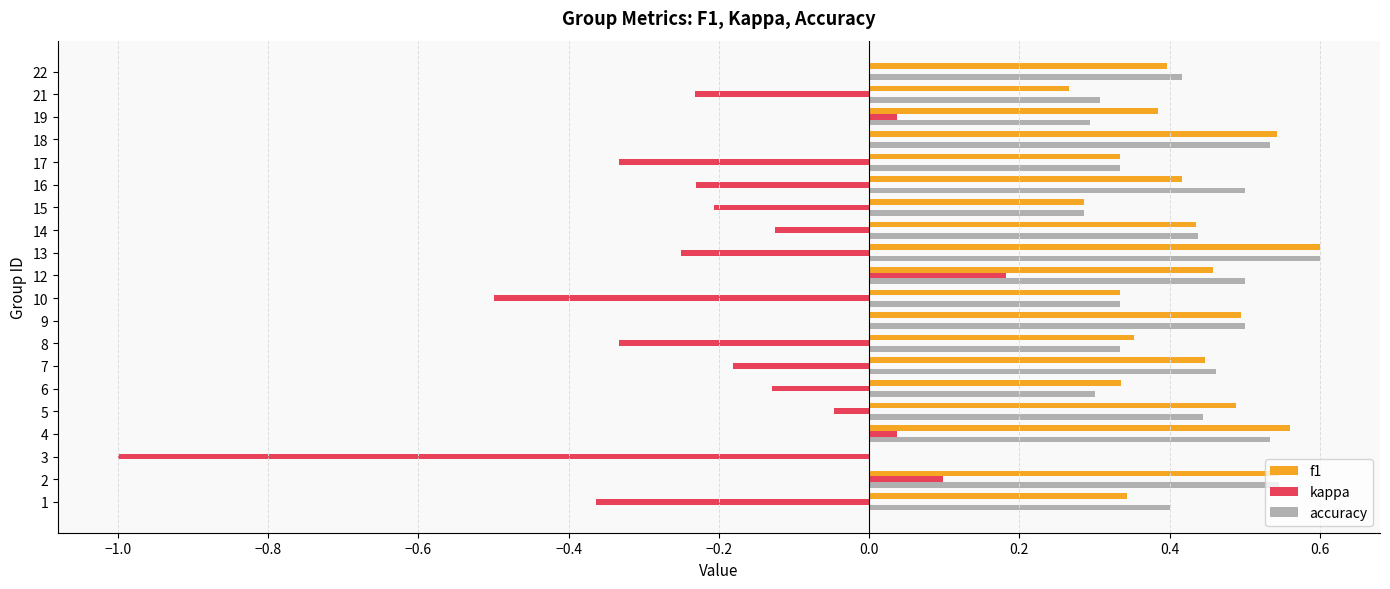

True or false: f1 has a value of 0.3 at 1.

True